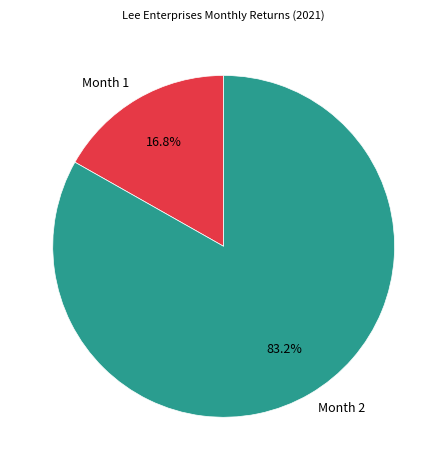

What percentage is the Month 1 slice, to the nearest percent?

17%